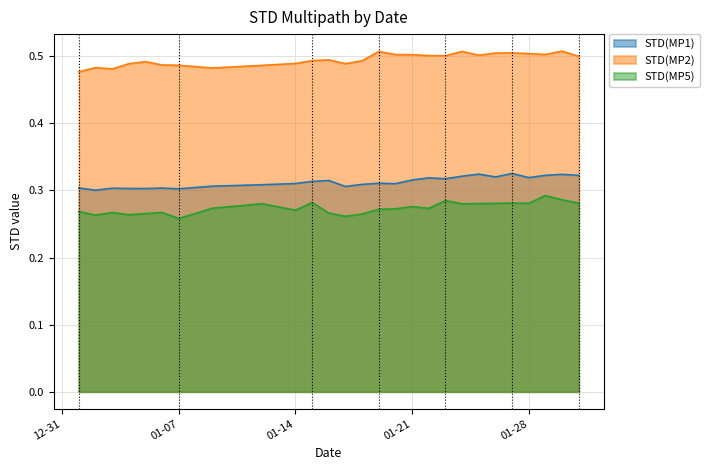

Which category has the highest value in the STD(MP2) series?

2025-01-30